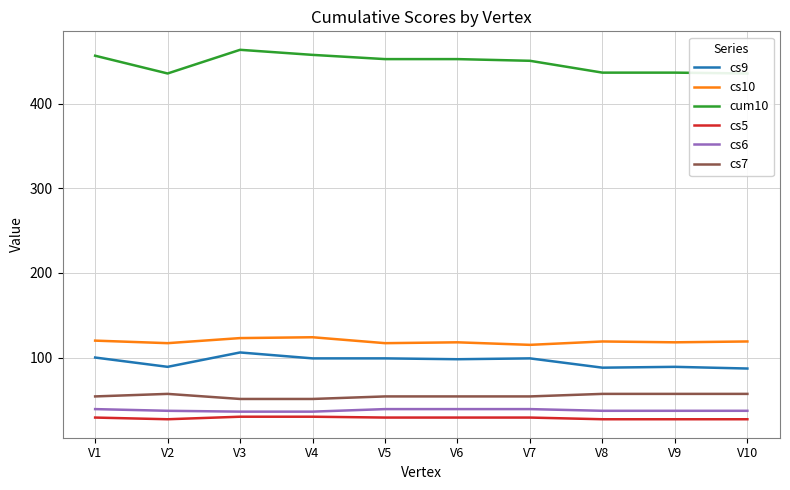

True or false: cum10 and cs10 cross at least once.

False